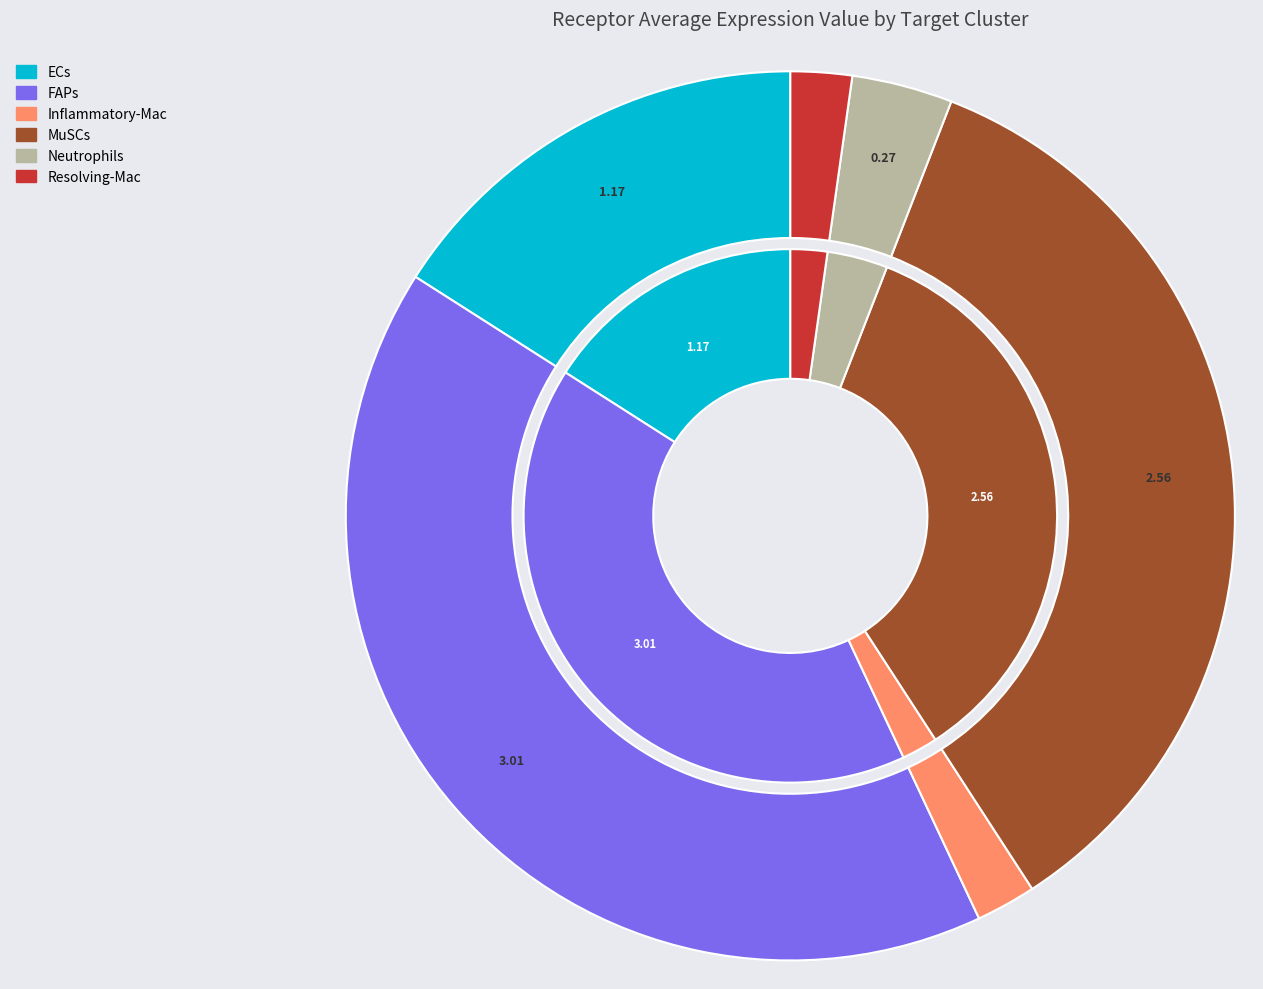

What percentage is the MuSCs slice, to the nearest percent?

35%